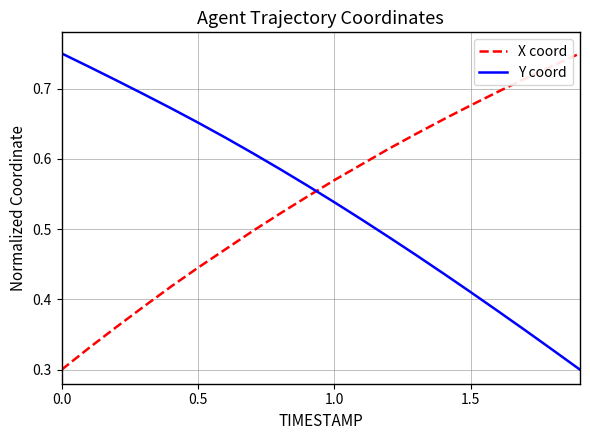

How many intersections are there between X coord and Y coord?

1